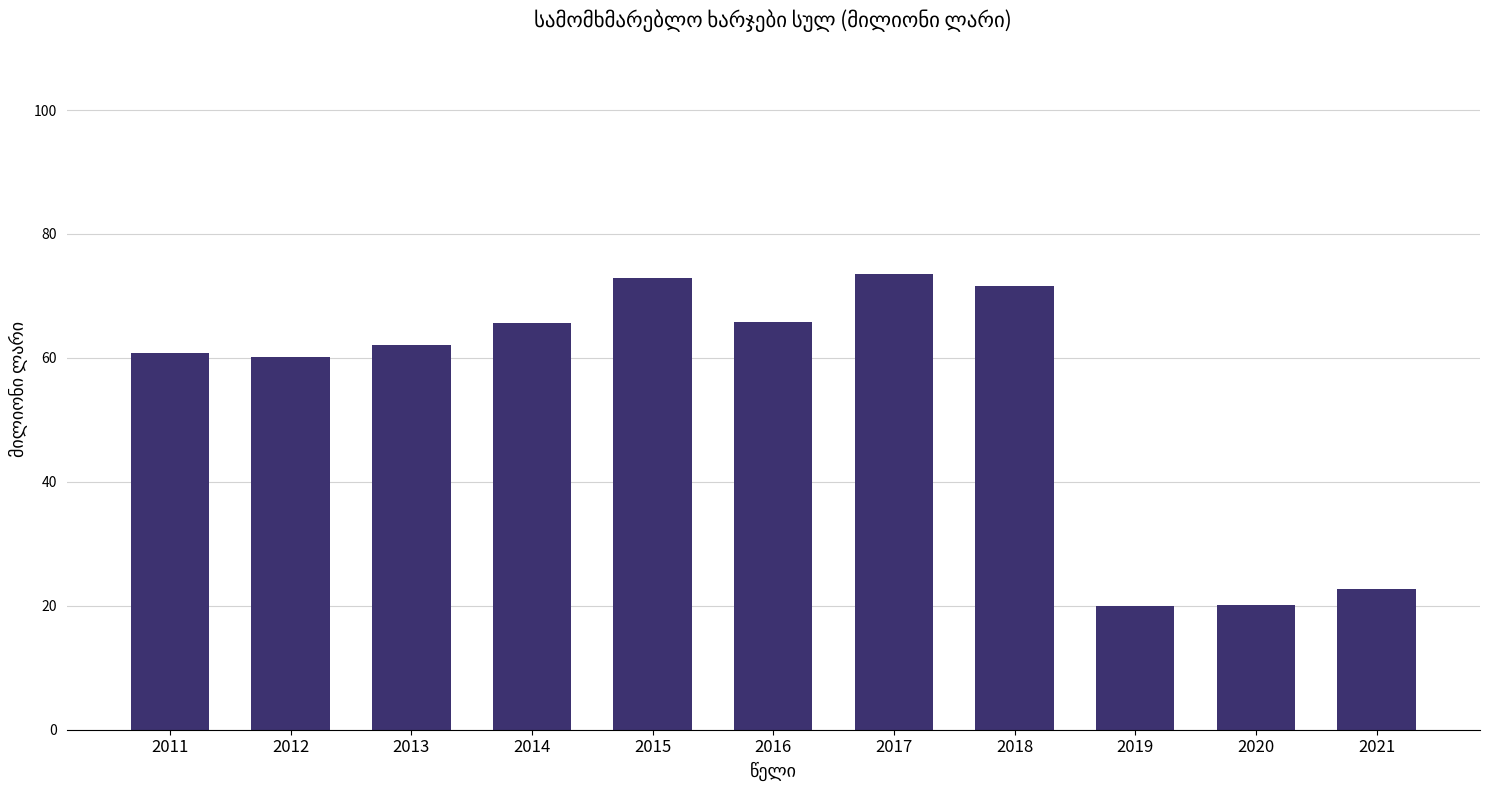

How many bars are there in total?

11